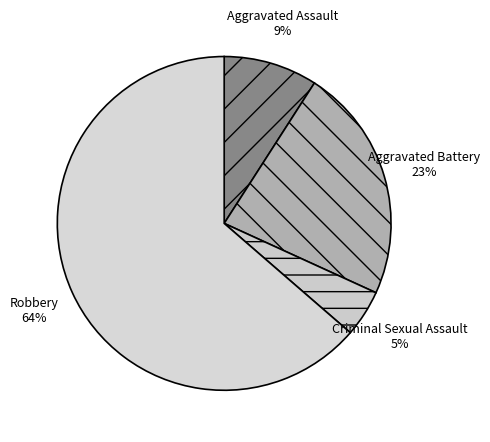

What is the ratio of the value at Aggravated Battery to the value at Robbery?

0.4